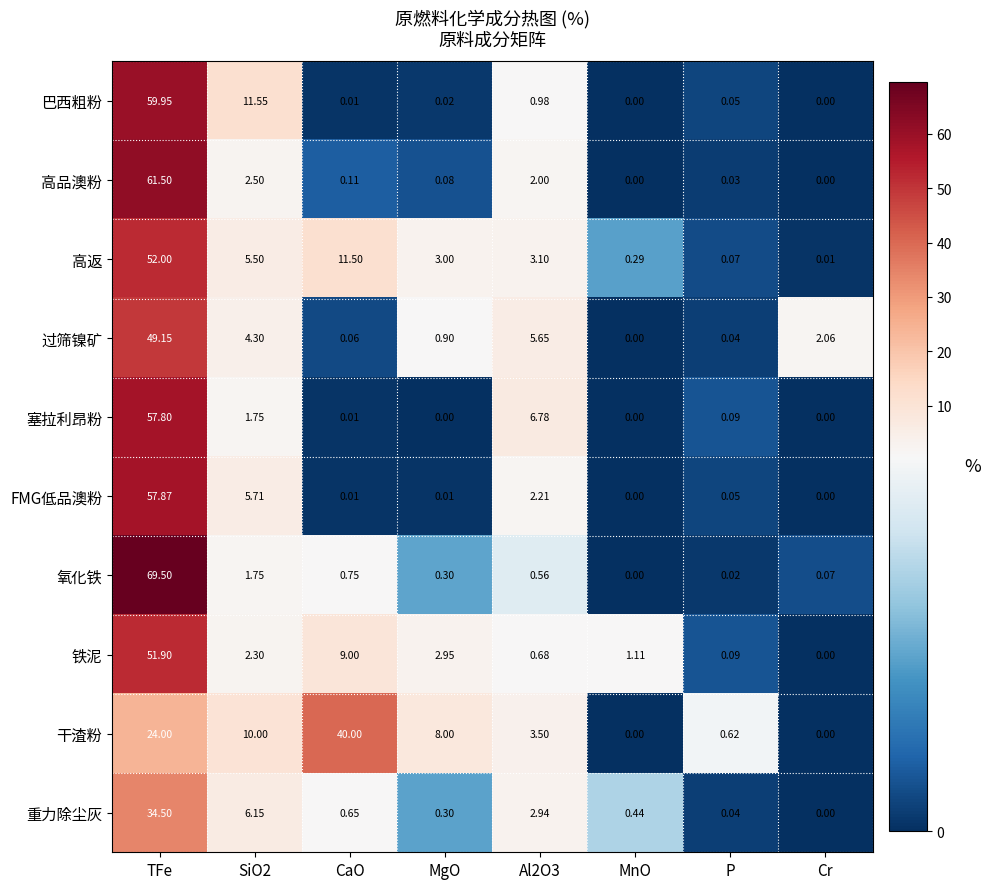

At how many categories does at least one series exceed 12?

2